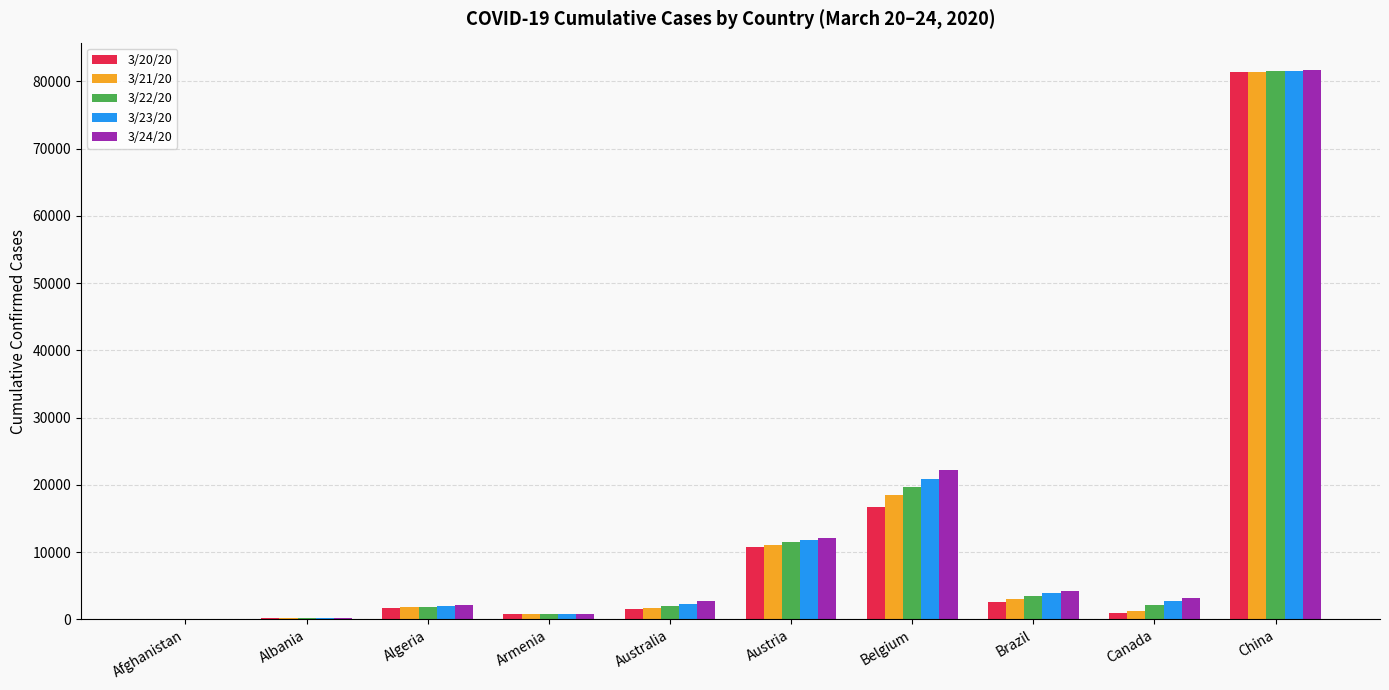

What is the spread (max minus min) of values at Australia?

1261